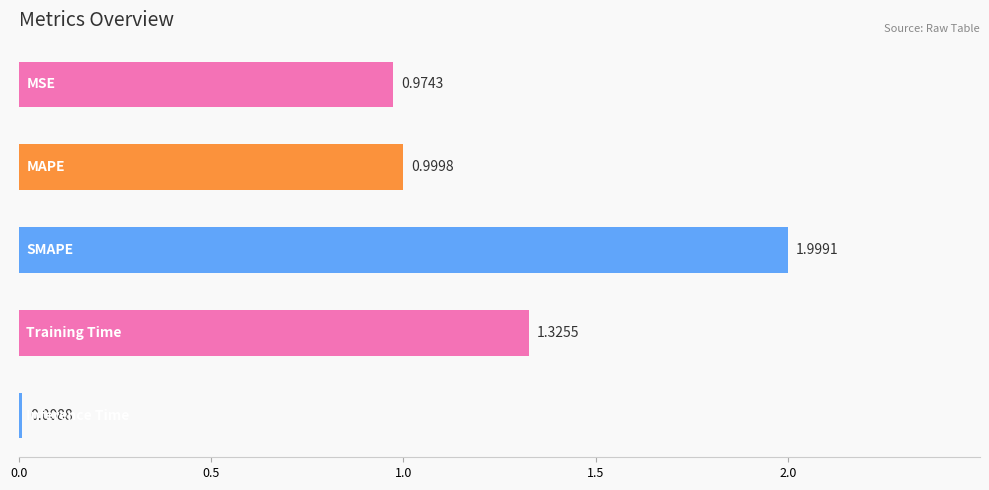

What is the average value?

1.1